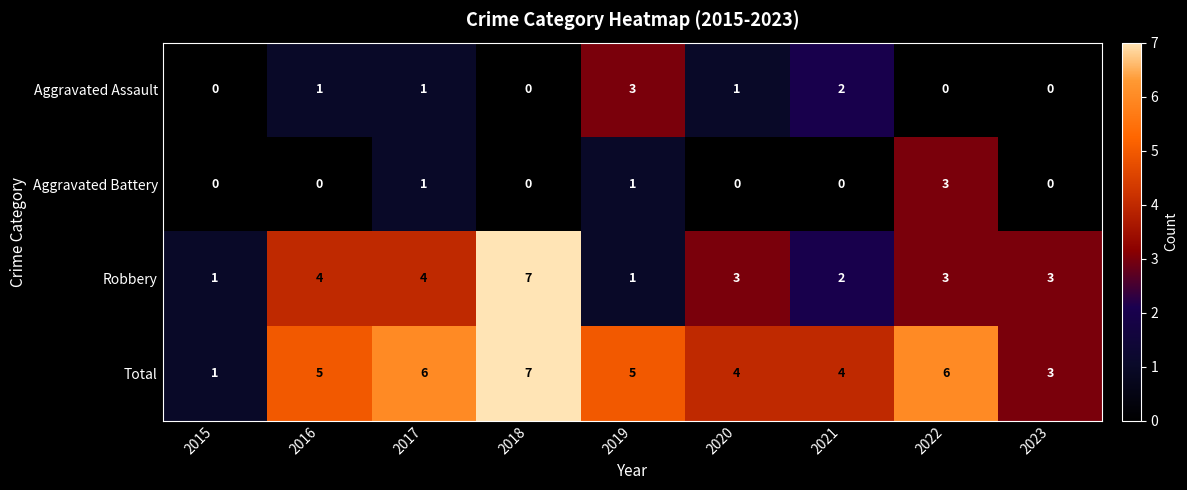

What is the difference between the maximum and minimum values in the Total series?

6